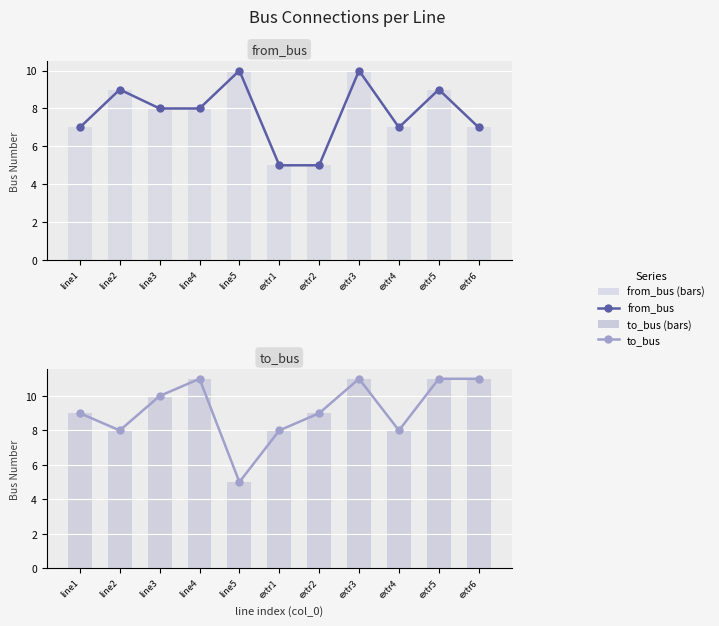

Rank the categories by to_bus value from highest to lowest.

line4, extr3, extr5, extr6, line3, line1, extr2, line2, extr1, extr4, line5